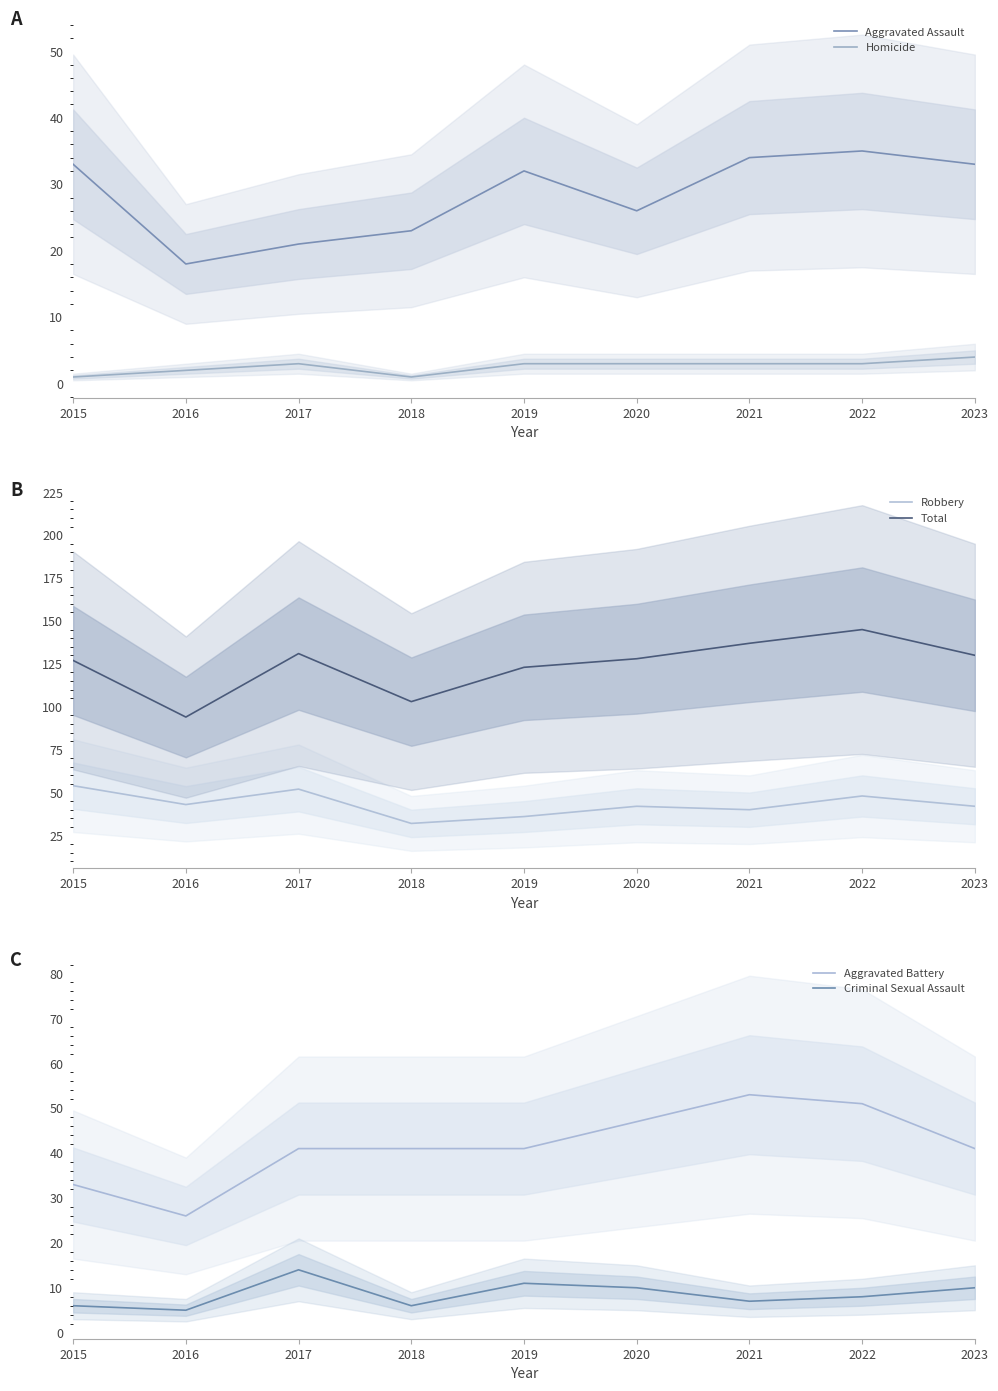

At which label does Criminal Sexual Assault first exceed 8?

2017